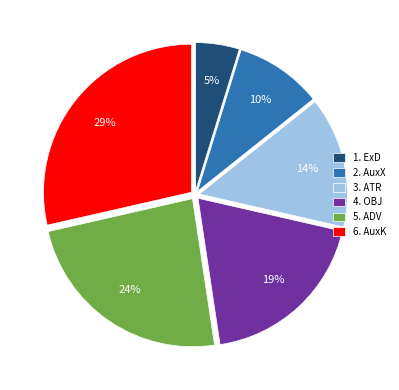

The 1. ExD slice represents 16% of the pie. True or false?

False